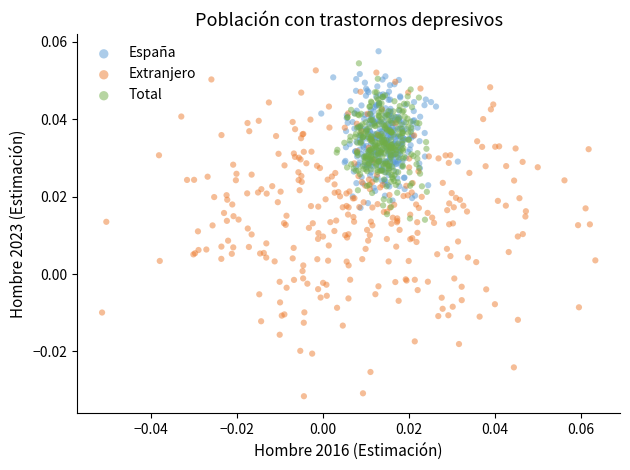

Which series has the widest spread of Y values?

Extranjero